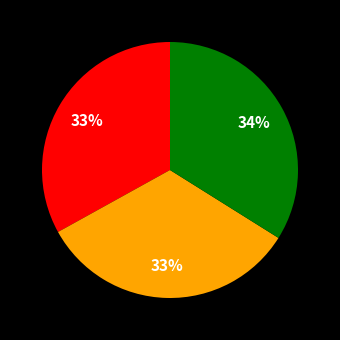

Does any single category account for the majority?

No